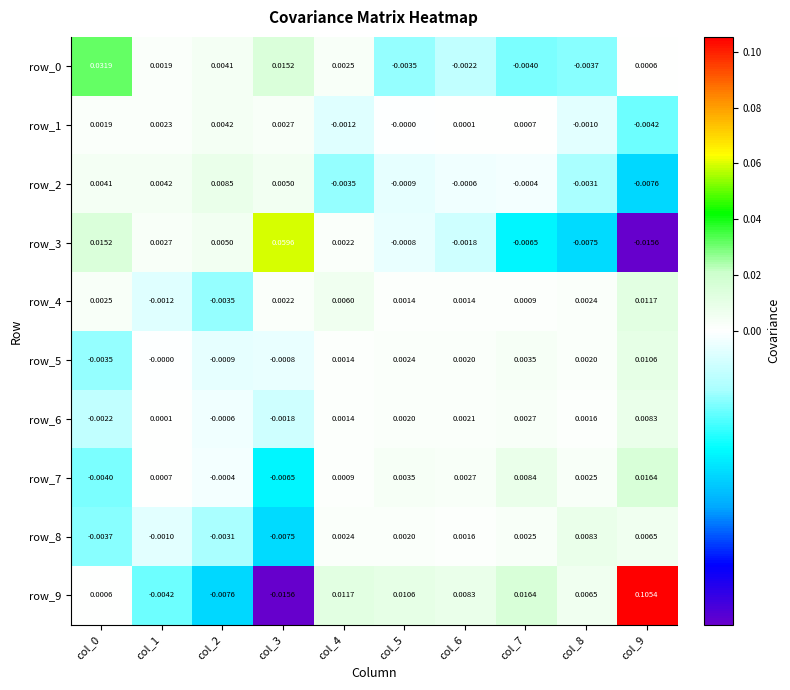

How many values in row_6 are below zero?

3